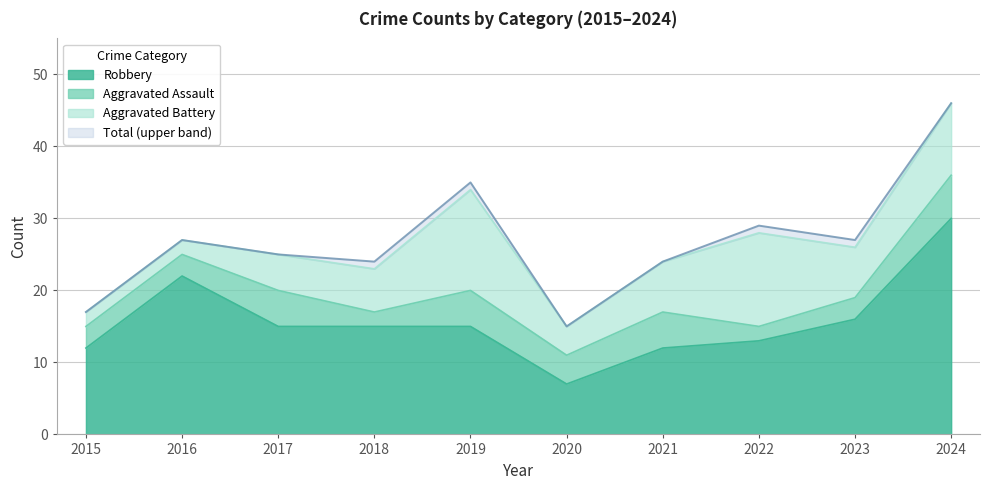

Does the chart have visible grid lines?

Yes